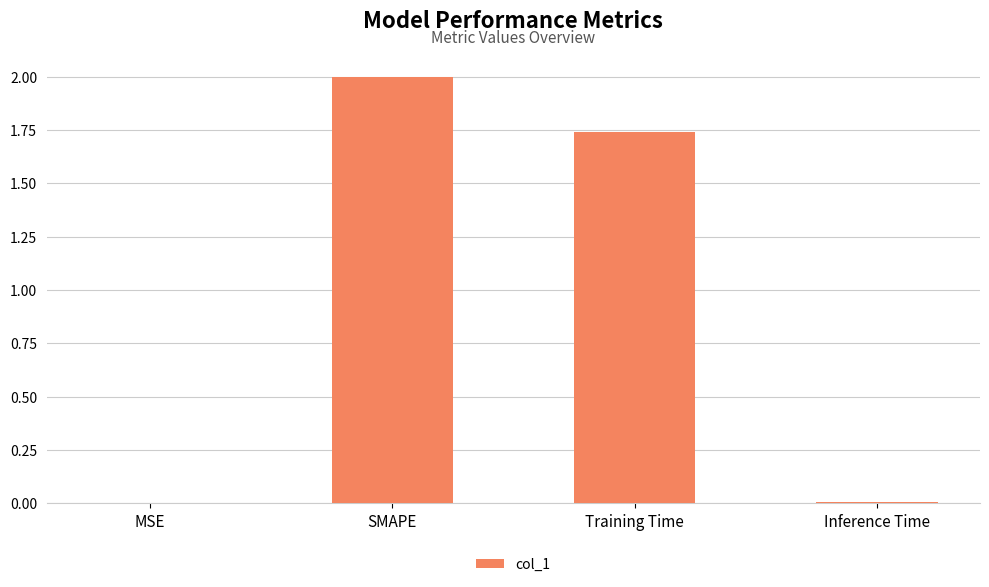

Between MSE and Training Time, which is larger?

Training Time